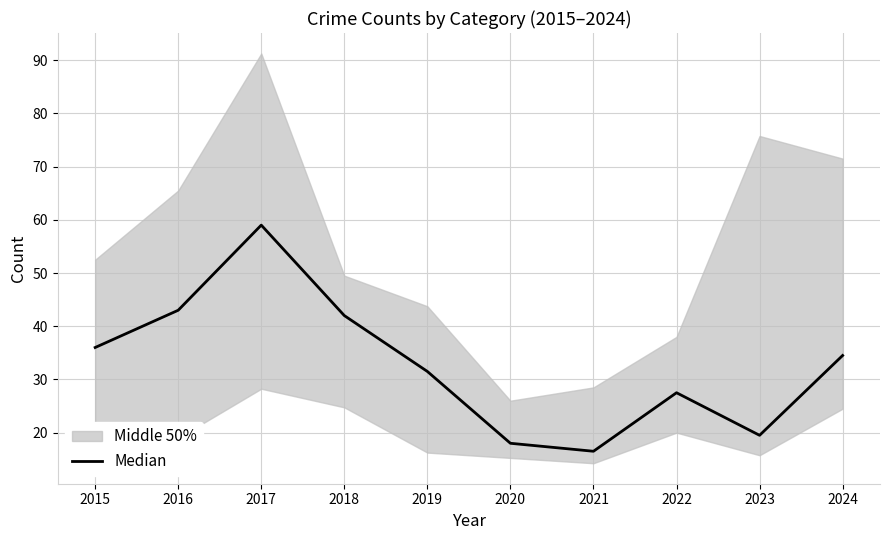

How many interior local peaks (higher than both neighbors) does the data have?

2